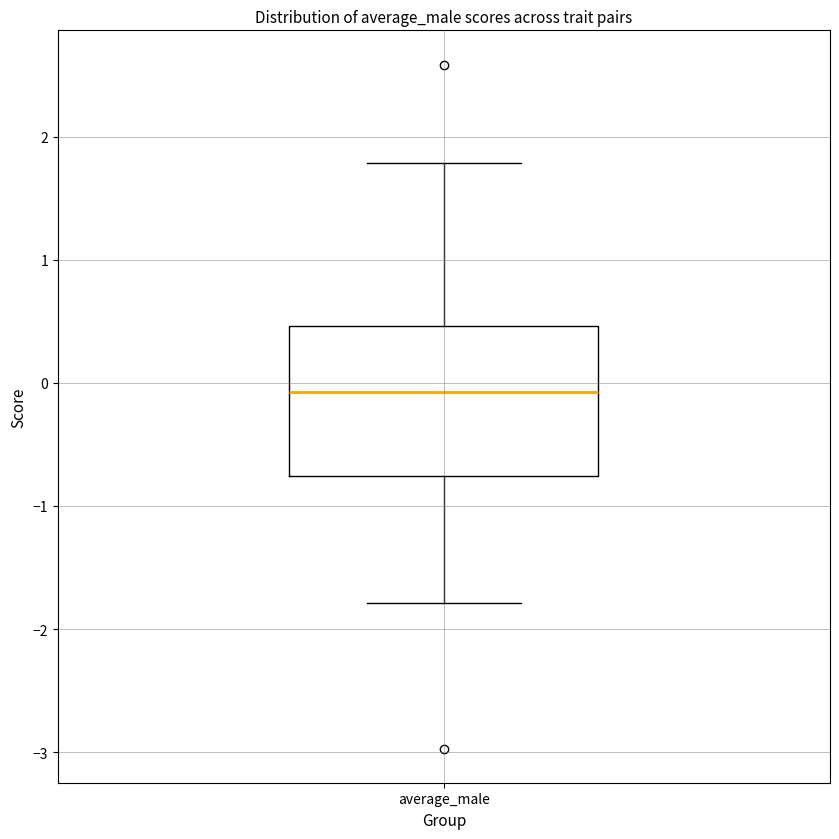

Where is the upper edge of the box for average_male on the y-axis? The values are not printed on the chart, so give them approximately, as read against the axis.

0.5